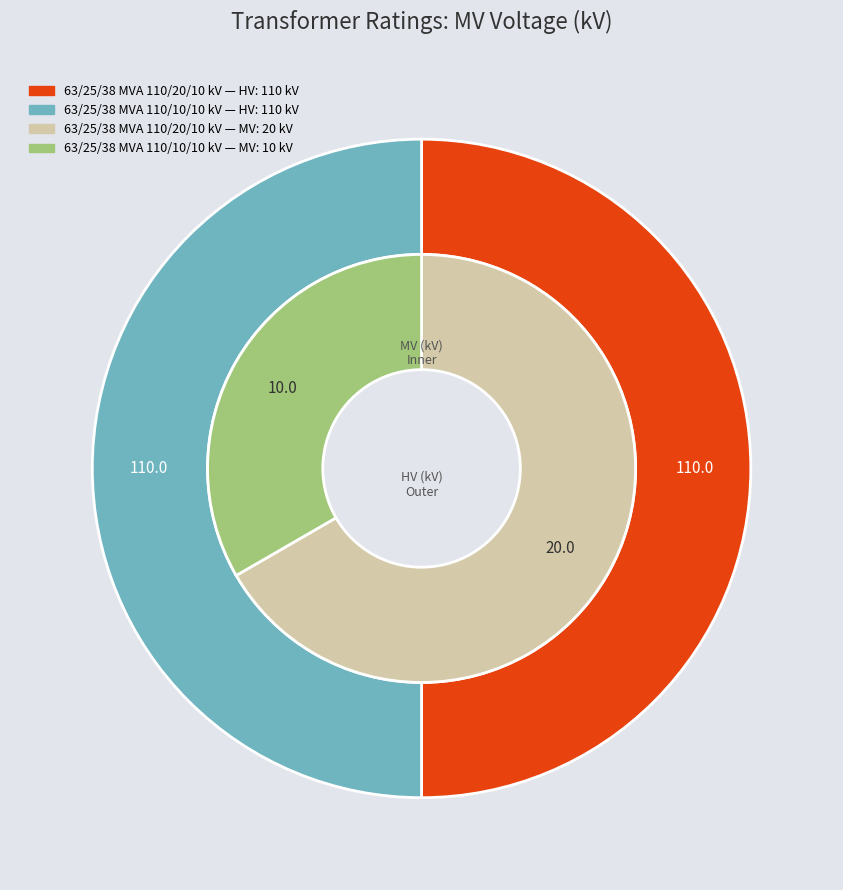

To the nearest percent, what percentage of the pie is values_vn_mv_kv?

67%